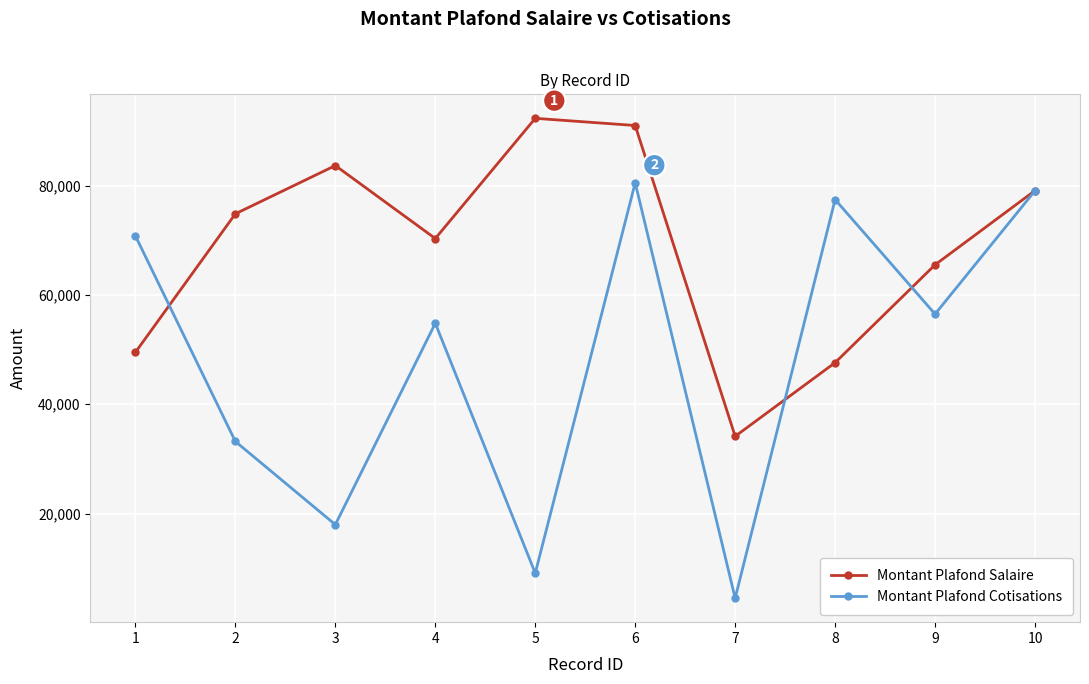

How many interior local valleys does the Montant Plafond Cotisations series have?

4